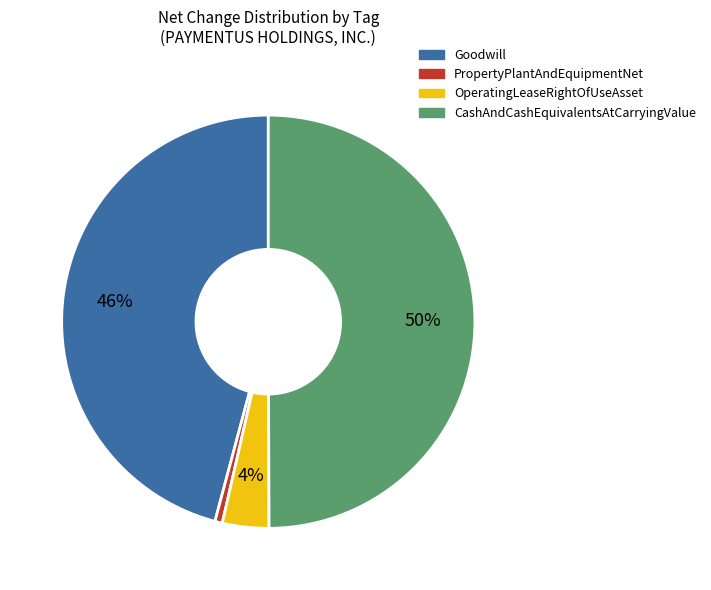

What percentage is the PropertyPlantAndEquipmentNet slice, to the nearest percent?

1%